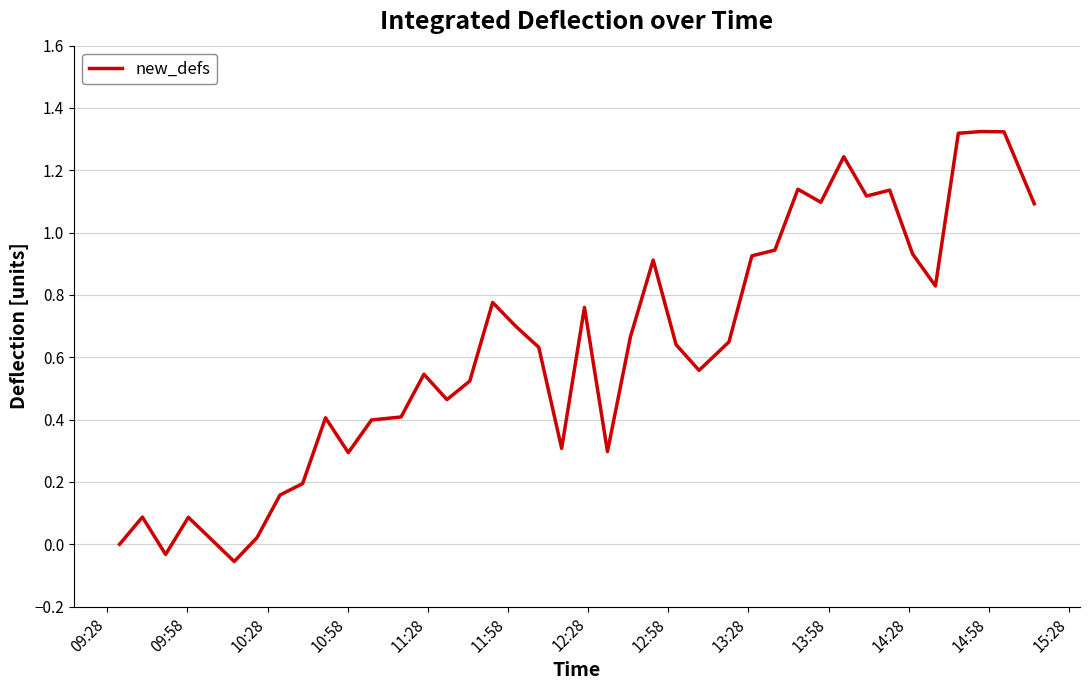

How many lines are shown in the chart?

1